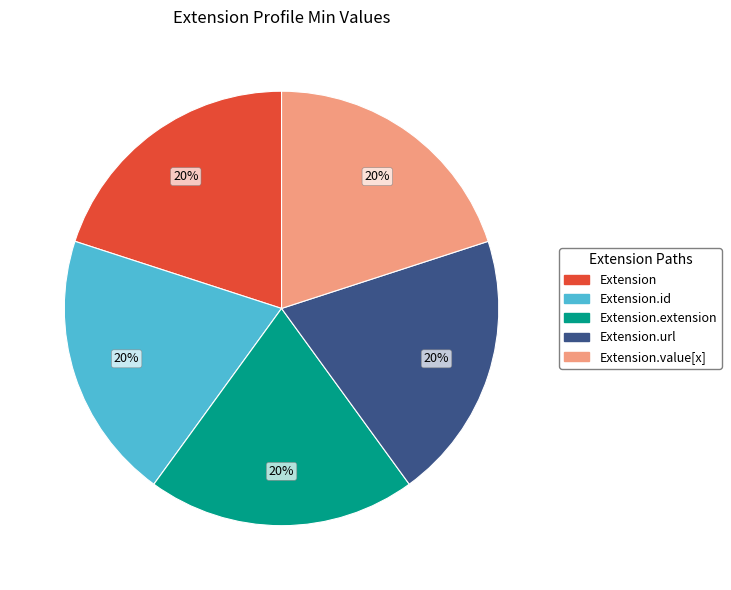

Is there a majority slice in this chart?

No